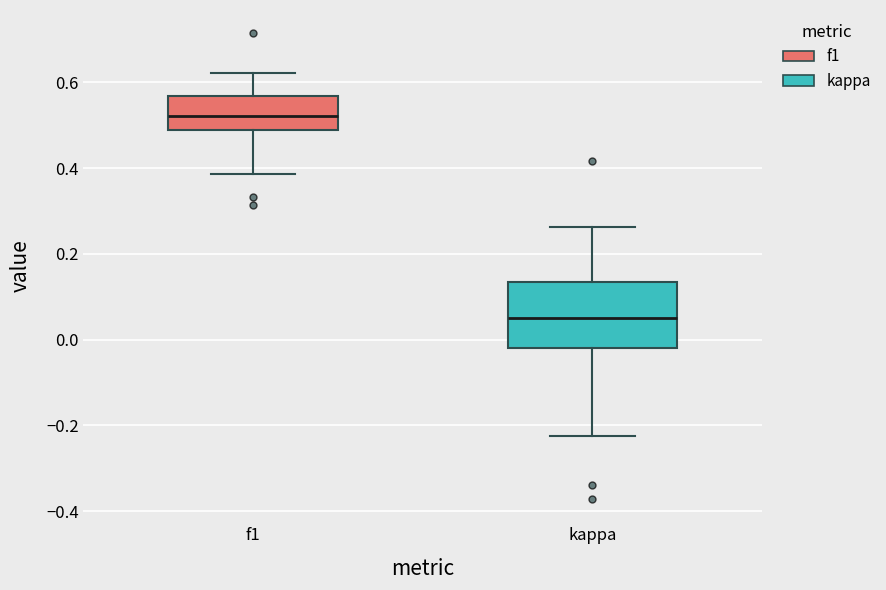

Comparing the boxes themselves (not the whiskers), which one is the tallest?

kappa